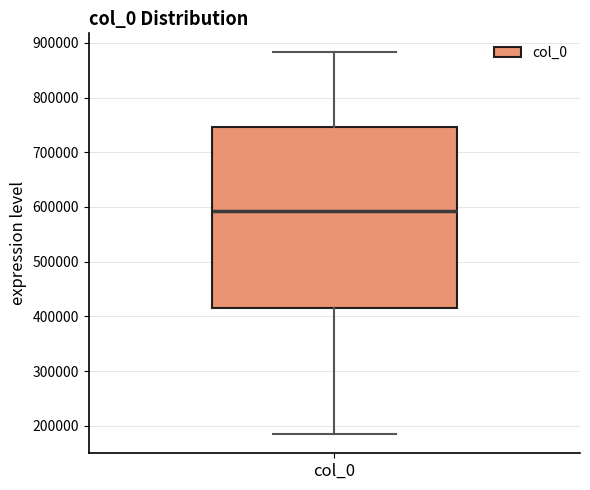

Read this box plot against the y-axis: the position of the median line, the range covered by the box, and the ends of both whiskers. The values are not printed on the chart, so give them approximately, as read against the axis.

median 590000, box 420000 to 750000, whiskers 180000 to 880000